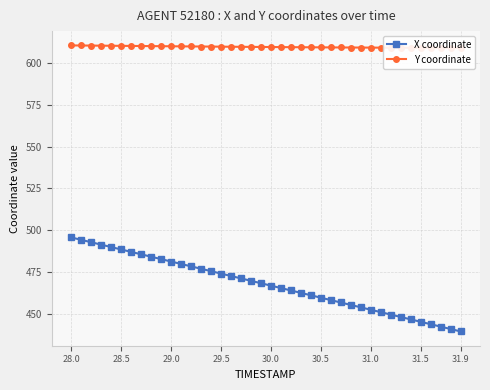

Reading left to right, list all the values displayed in this chart.

X coordinate: 495.7	494.3	492.8	491.4	490.0	488.5	487.1	485.6	484.2	482.8	481.3	479.9	478.4	477.0	475.6	474.1	472.7	471.2	469.8	468.4	466.9	465.5	464.1	462.6	461.2	459.7	458.3	456.9	455.4	454.0	452.5	451.1	449.7	448.2	446.8	445.3	443.9	442.5	441.0	439.6
Y coordinate: 610.4	610.4	610.3	610.3	610.2	610.2	610.1	610.1	610.0	610.0	609.9	609.9	609.8	609.8	609.7	609.7	609.6	609.6	609.5	609.5	609.5	609.4	609.4	609.3	609.3	609.3	609.2	609.2	609.2	609.1	609.1	609.1	609.1	609.0	609.0	609.0	609.0	608.9	608.9	608.9